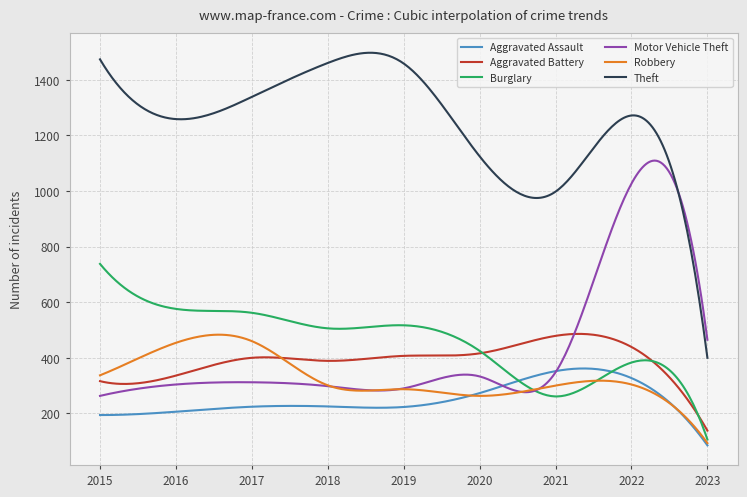

Which series has the widest spread of values?

Theft